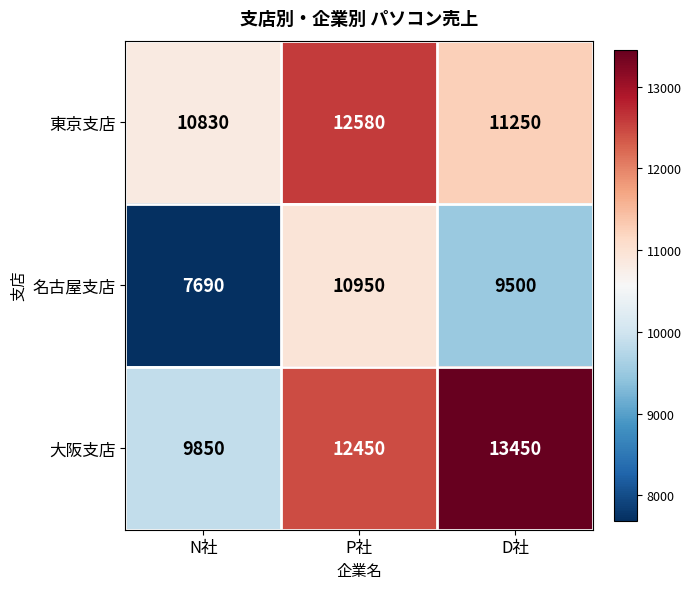

Which series changed the most between N社 and D社?

大阪支店